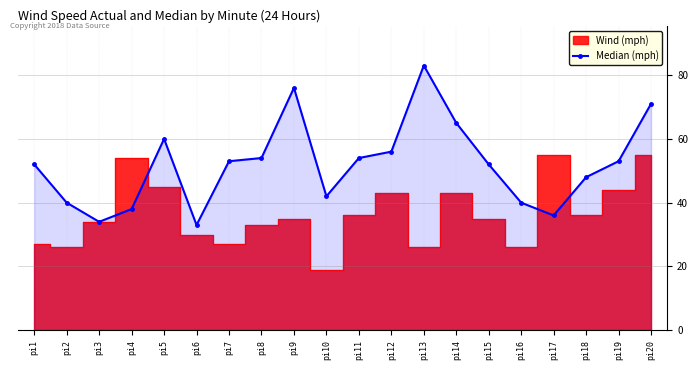

Reading left to right, extract all data points from this chart.

pi1=52	pi2=40	pi3=34	pi4=38	pi5=60	pi6=33	pi7=53	pi8=54	pi9=76	pi10=42	pi11=54	pi12=56	pi13=83	pi14=65	pi15=52	pi16=40	pi17=36	pi18=48	pi19=53	pi20=71